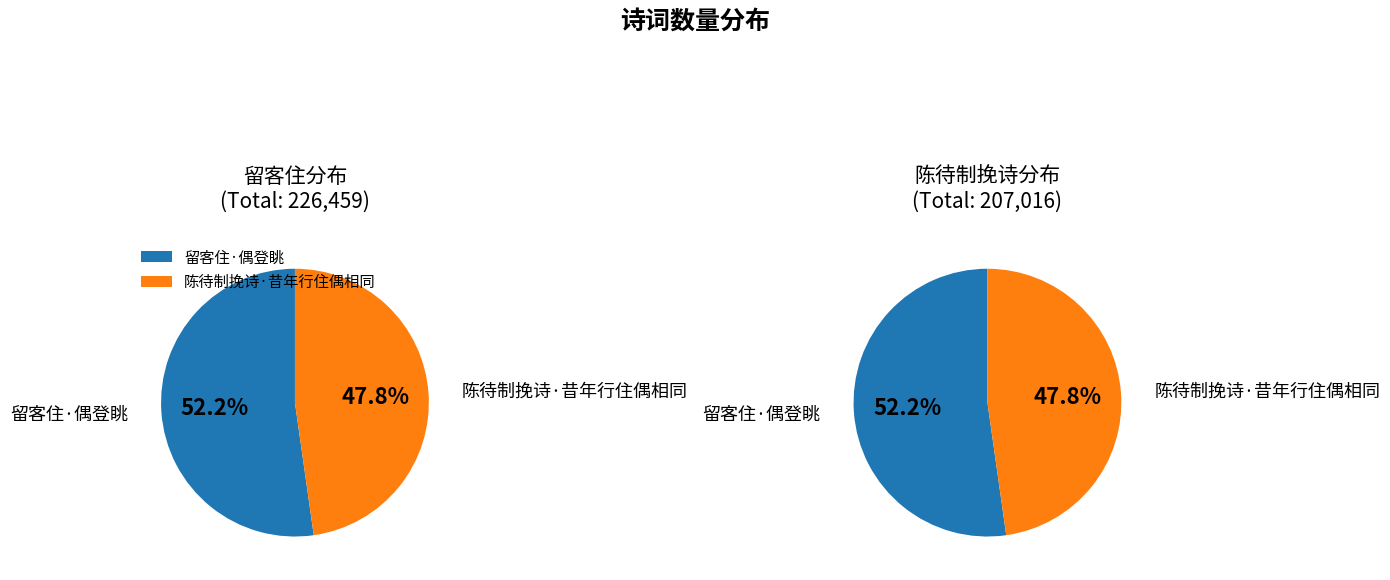

To the nearest percent, what is the combined percentage of 留客住·偶登眺 and 陈待制挽诗·昔年行住偶相同?

100%